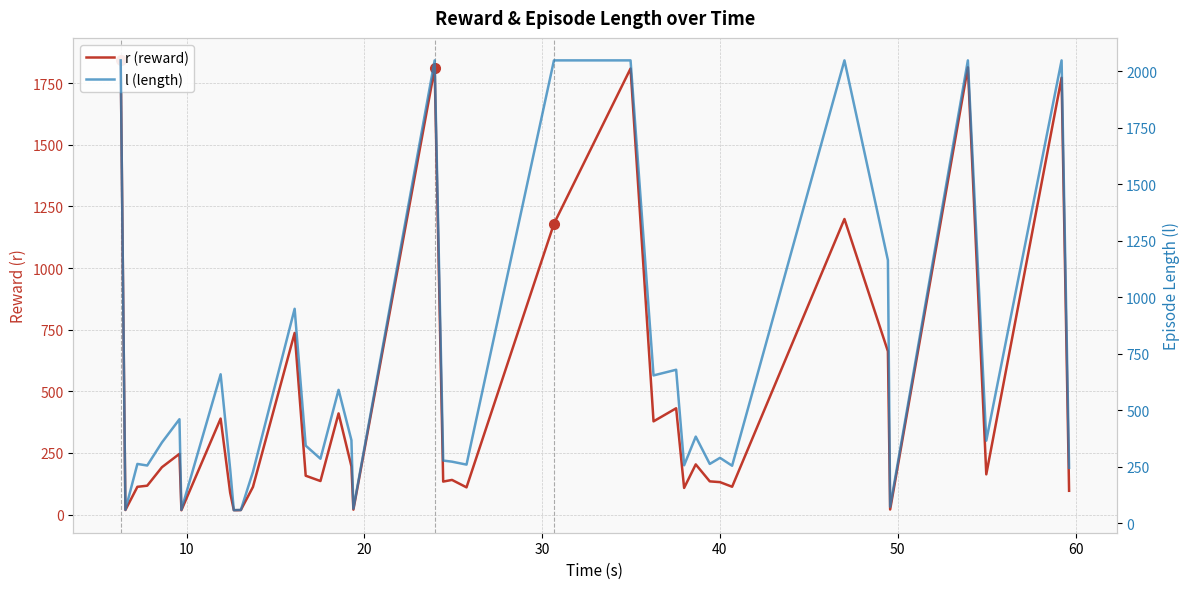

What is the difference between the maximum and second lowest values in the l (length) series?

1991.0